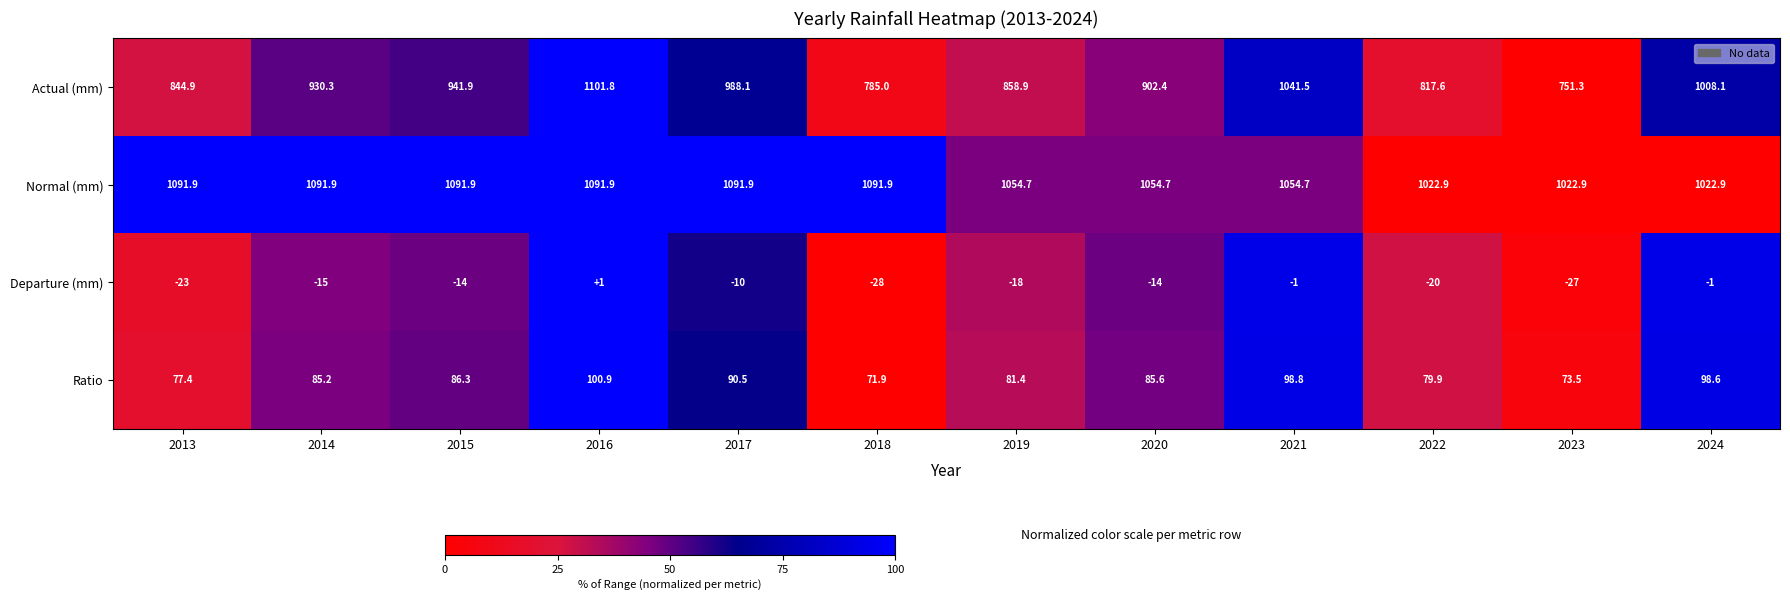

Count the number of categories in the chart.

12